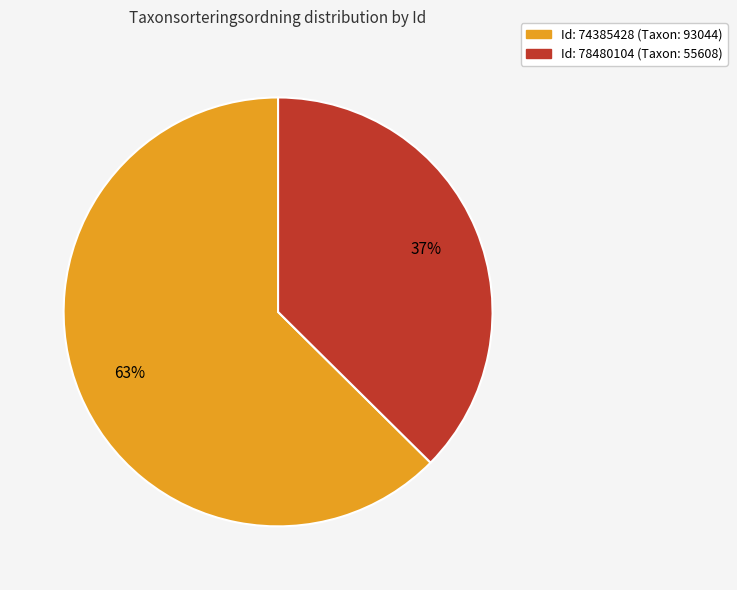

Rank the categories by value from highest to lowest.

Id: 74385428 (Taxon: 93044), Id: 78480104 (Taxon: 55608)